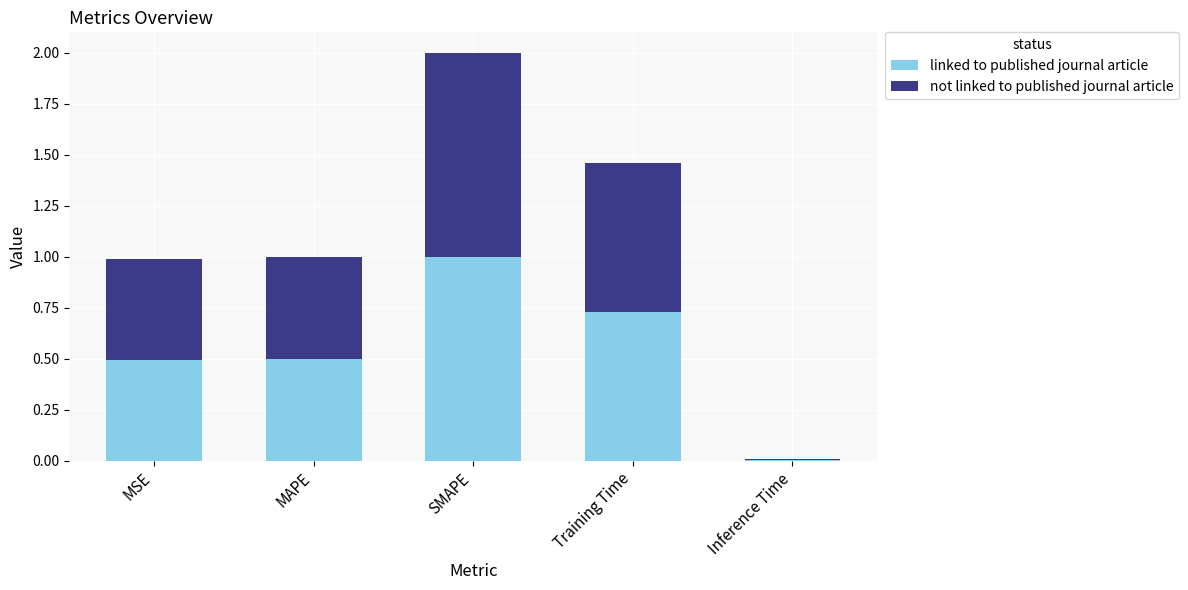

Which category has the highest value in the linked to published journal article series?

SMAPE